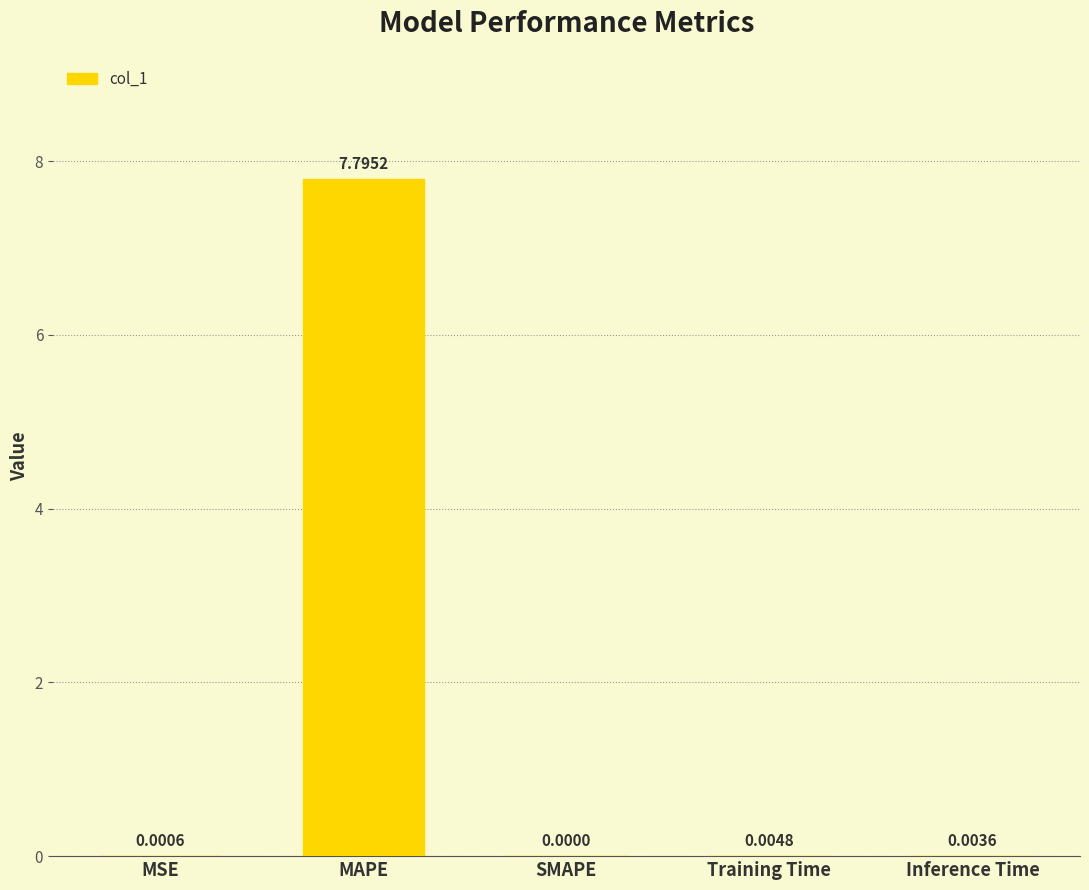

What is the sum of all values?

7.8